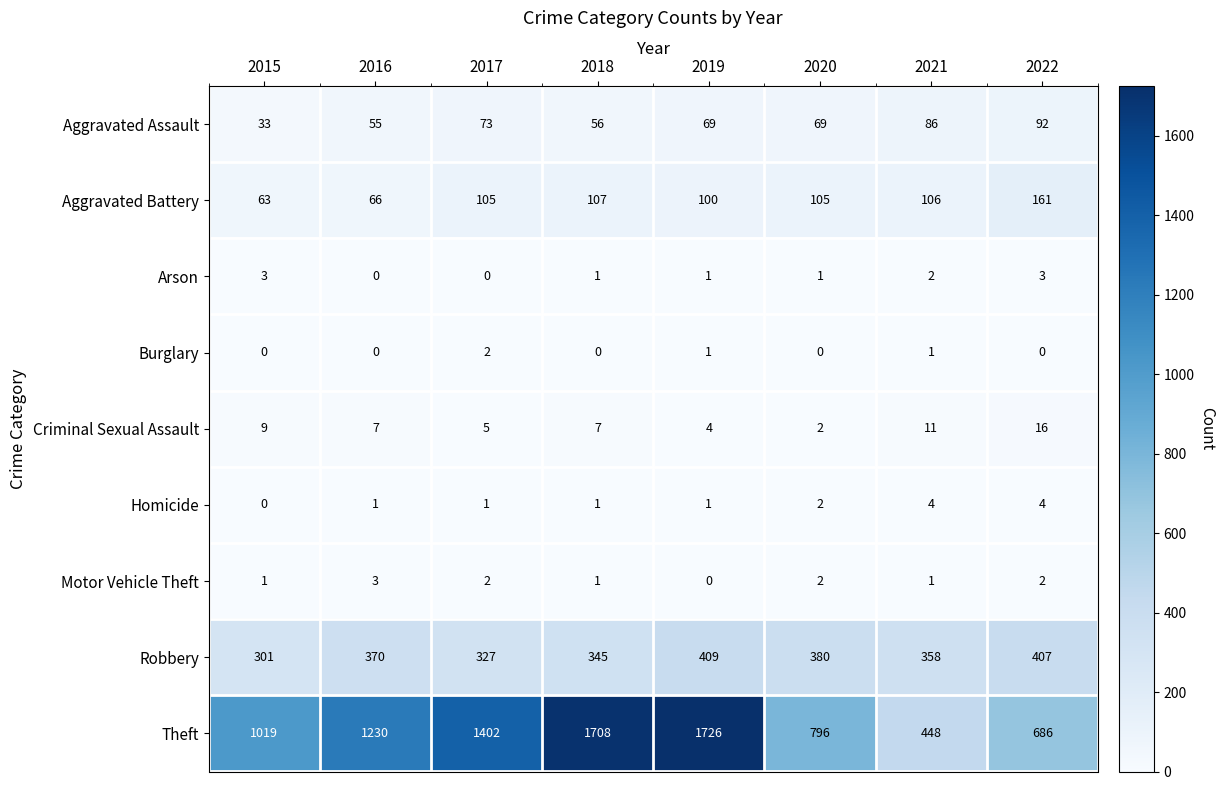

What is the sum of all Homicide values?

14